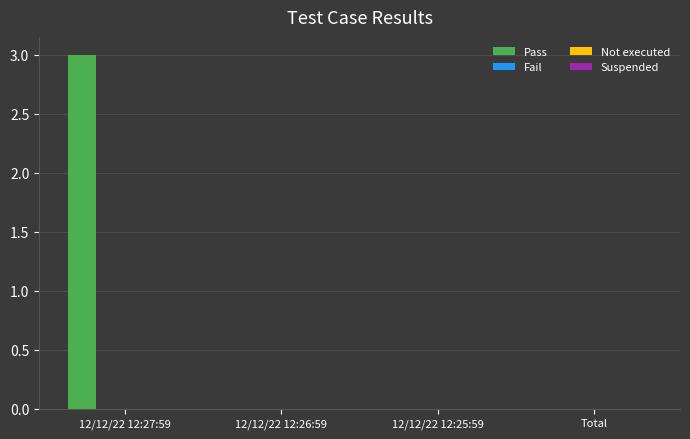

What is the maximum value shown in the chart?

3